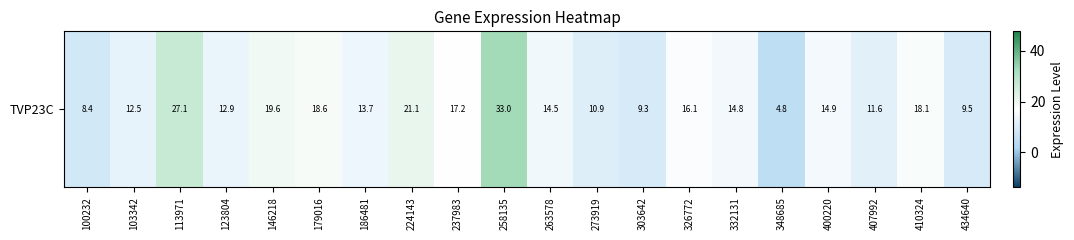

Is it true that the value at 258135 is 43.9?

False